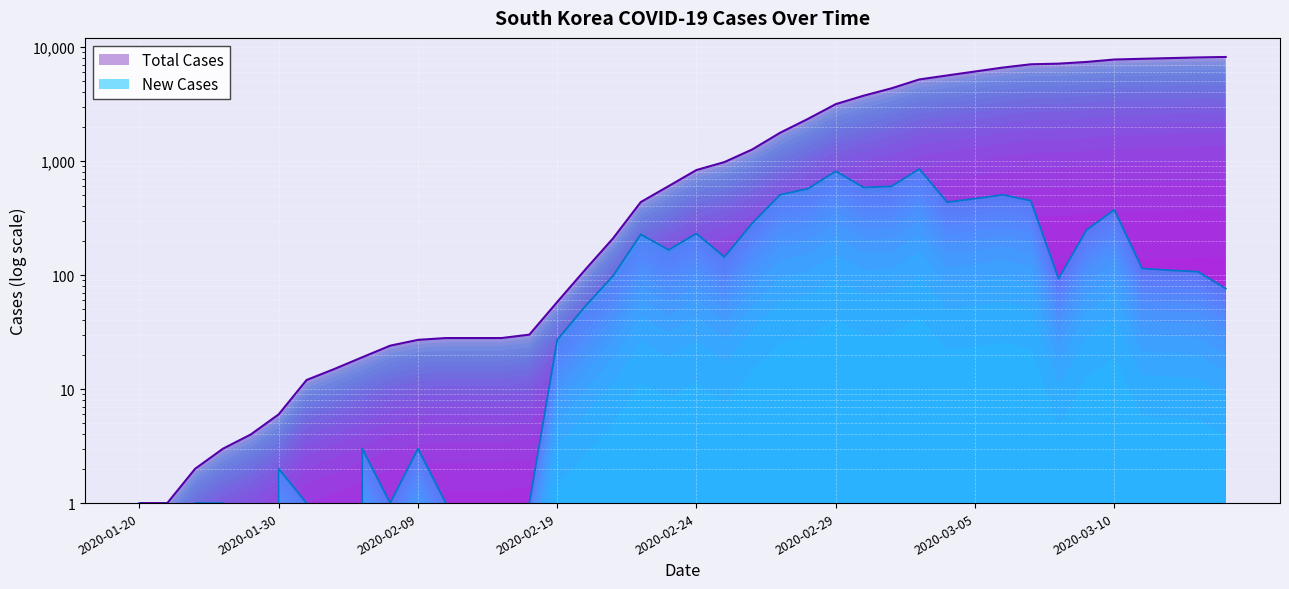

List the labels in order of Total Cases value, largest first.

2020-03-14, 2020-03-13, 2020-03-12, 2020-03-11, 2020-03-10, 2020-03-09, 2020-03-08, 2020-03-07, 2020-03-06, 2020-03-05, 2020-03-04, 2020-03-03, 2020-03-02, 2020-03-01, 2020-02-29, 2020-02-28, 2020-02-27, 2020-02-26, 2020-02-25, 2020-02-24, 2020-02-23, 2020-02-22, 2020-02-21, 2020-02-20, 2020-02-19, 2020-02-17, 2020-02-11, 2020-02-13, 2020-02-15, 2020-02-09, 2020-02-07, 2020-02-05, 2020-02-03, 2020-02-01, 2020-01-30, 2020-01-28, 2020-01-26, 2020-01-24, 2020-01-20, 2020-01-22